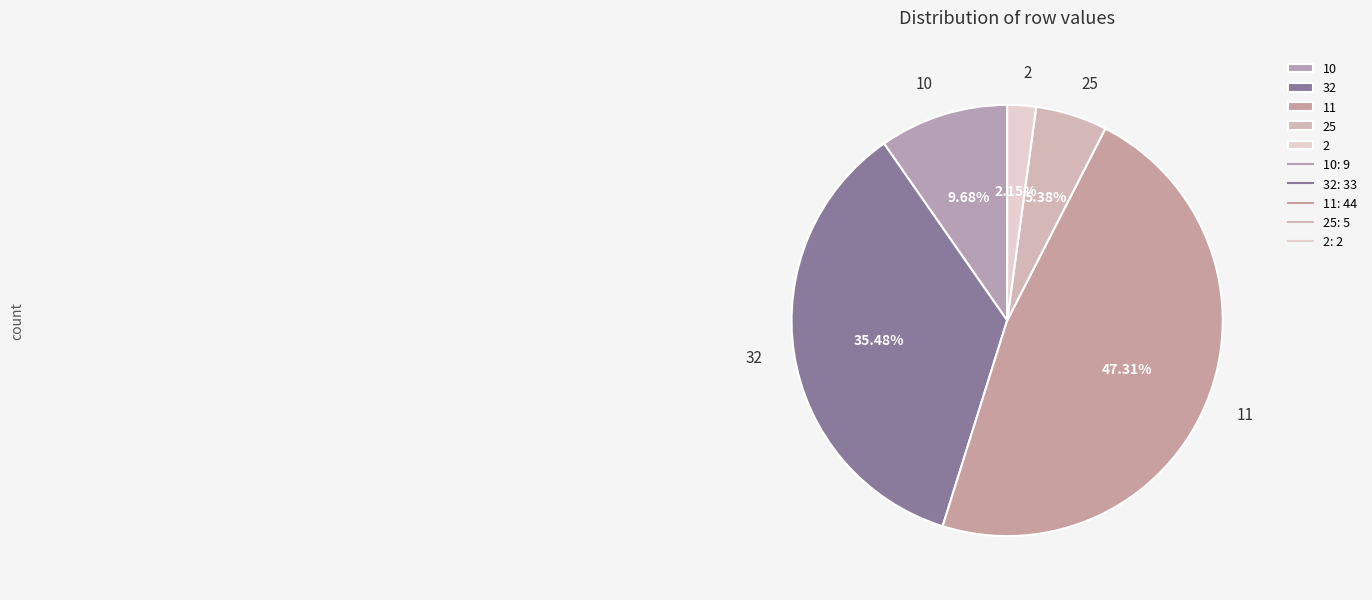

Which has a higher value, 11 or 2?

11